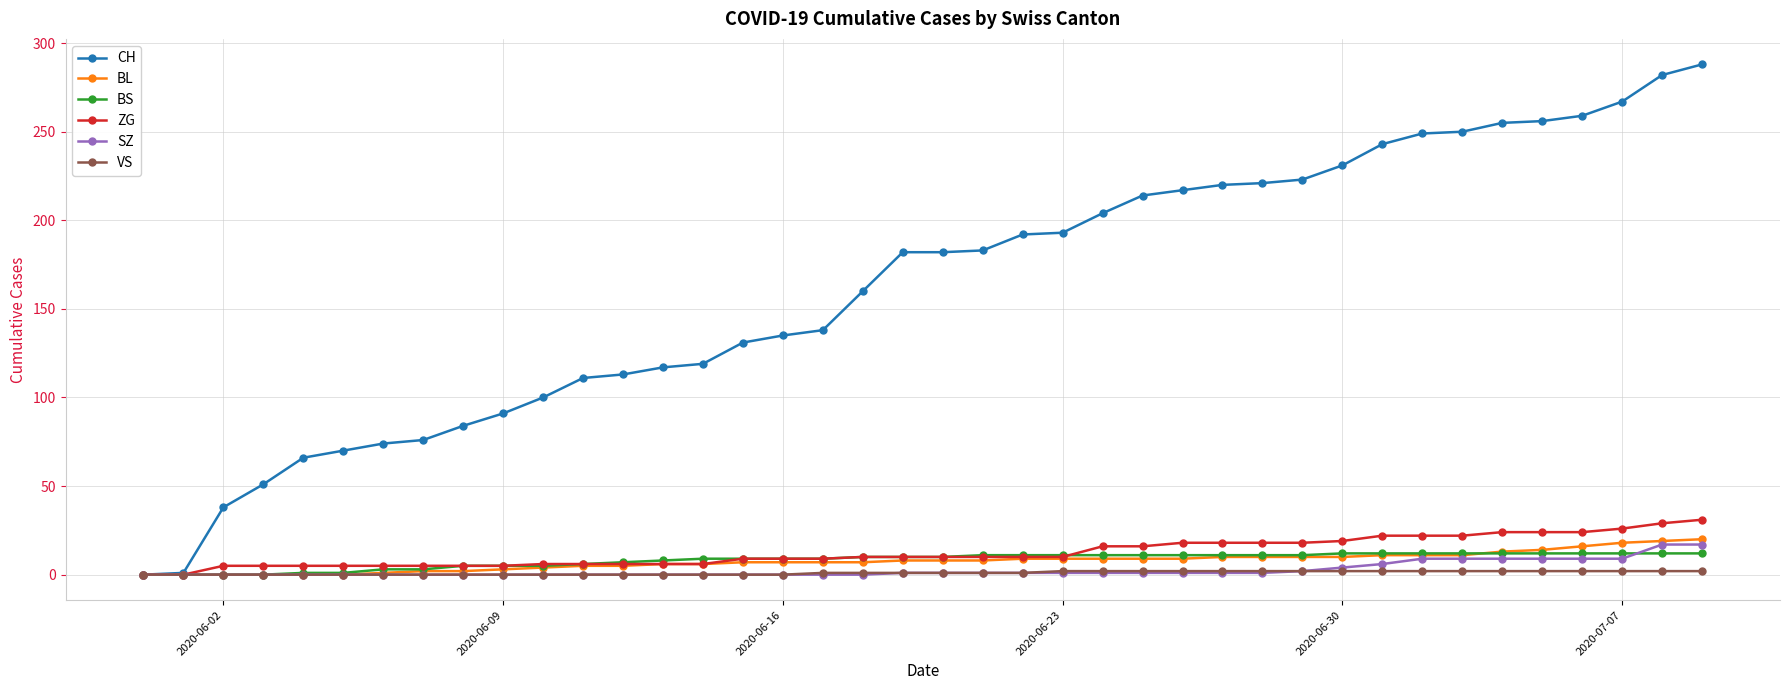

Which series has the largest total across all categories?

CH